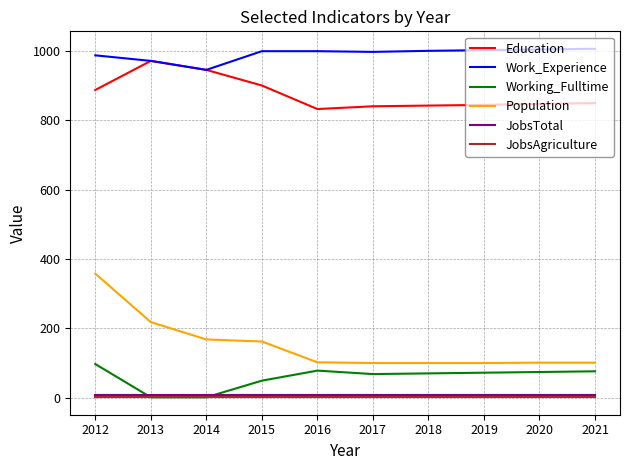

Is it true that Working_Fulltime equals 97 at 2012?

True